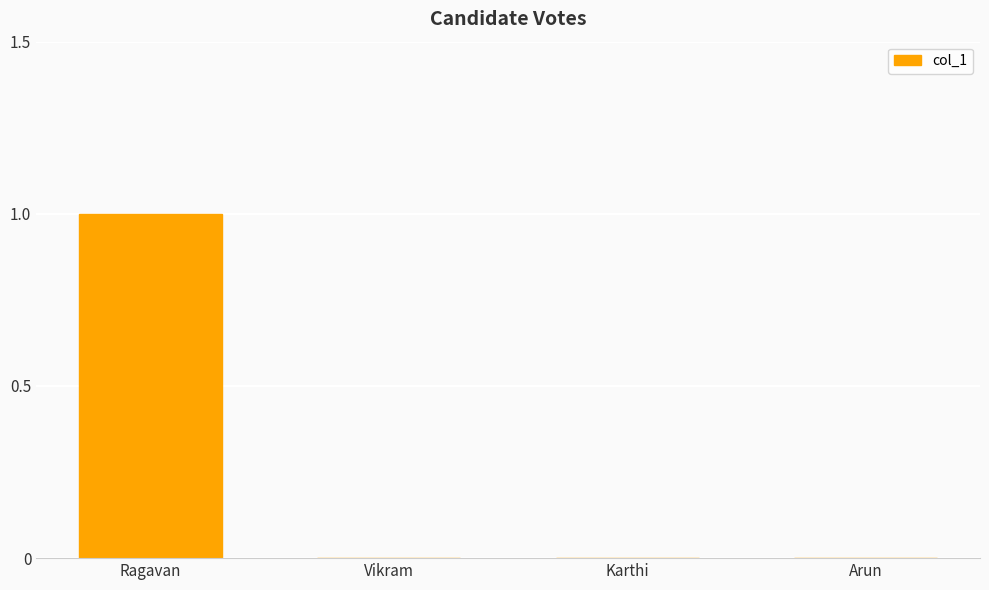

Reading left to right, list all the values displayed in this chart.

1	0	0	0